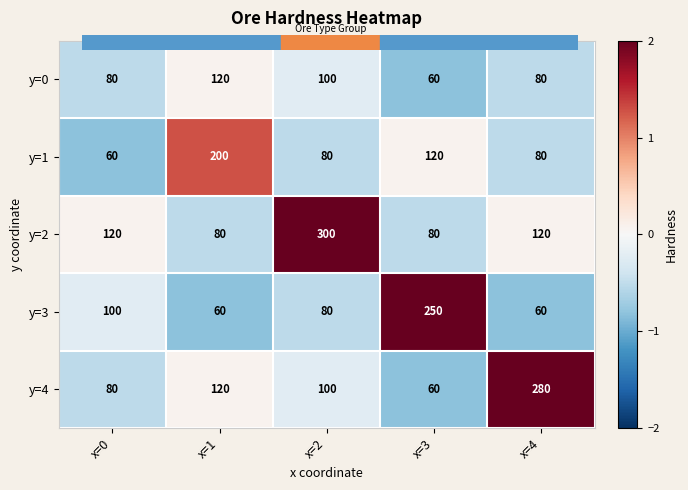

Count the number of categories in the chart.

5